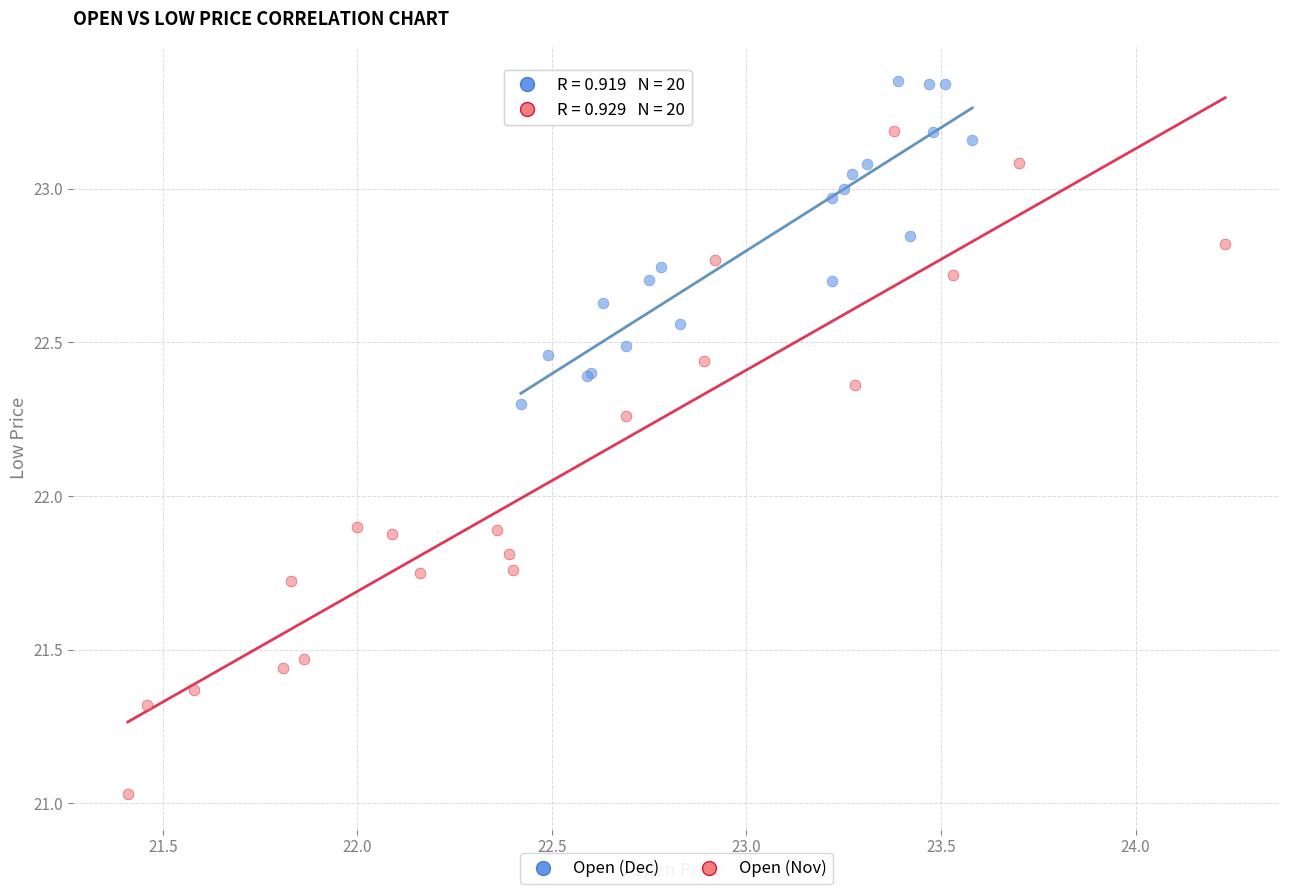

Which series reaches the maximum Y coordinate?

Open (Dec)